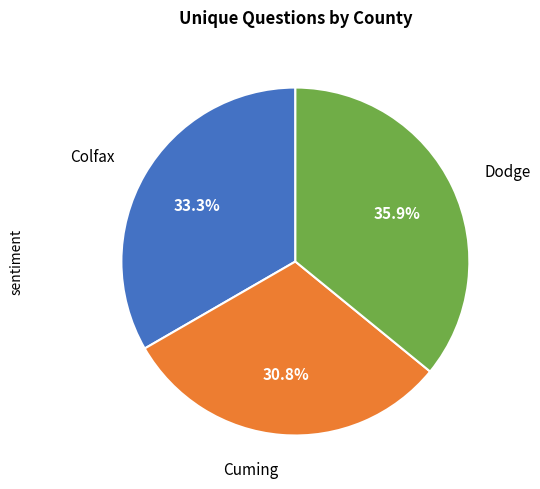

What percentage do Colfax and Dodge together represent?

69.2%